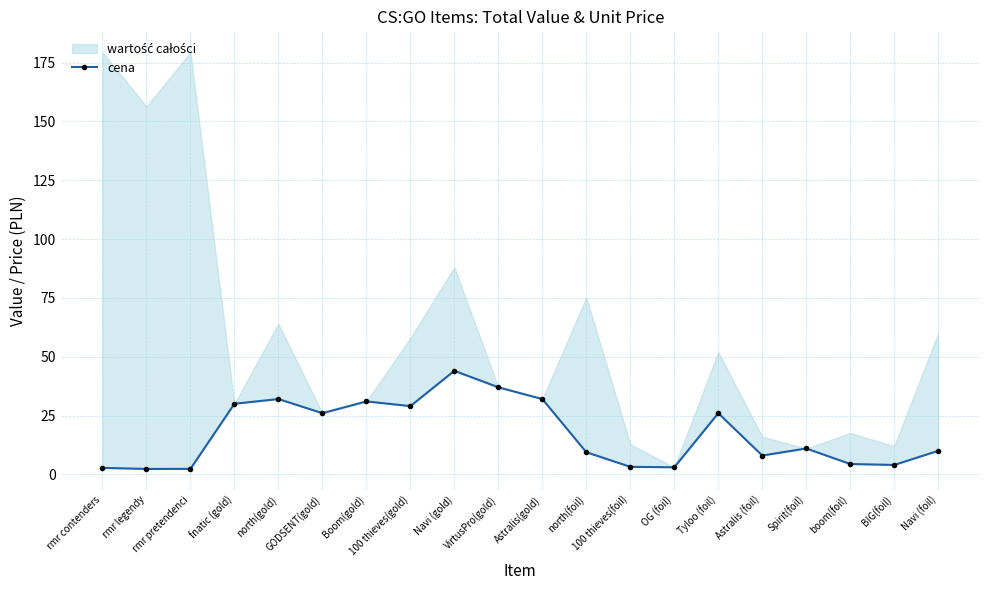

What is the sum of all values?

347.4